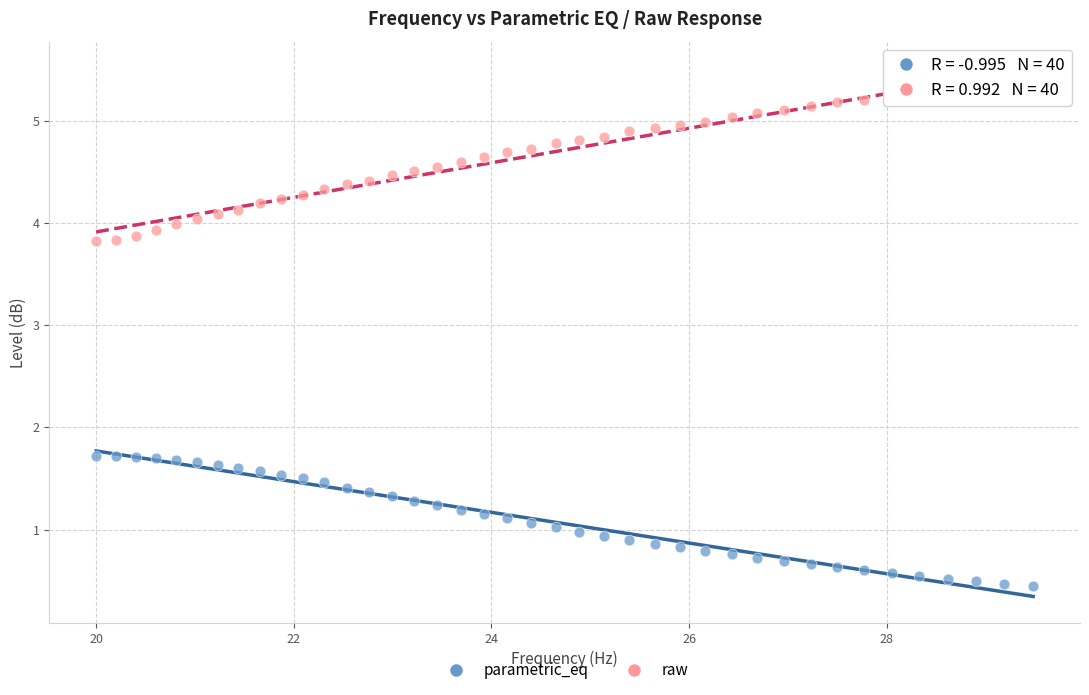

Which series contains the lowest Y value?

parametric_eq